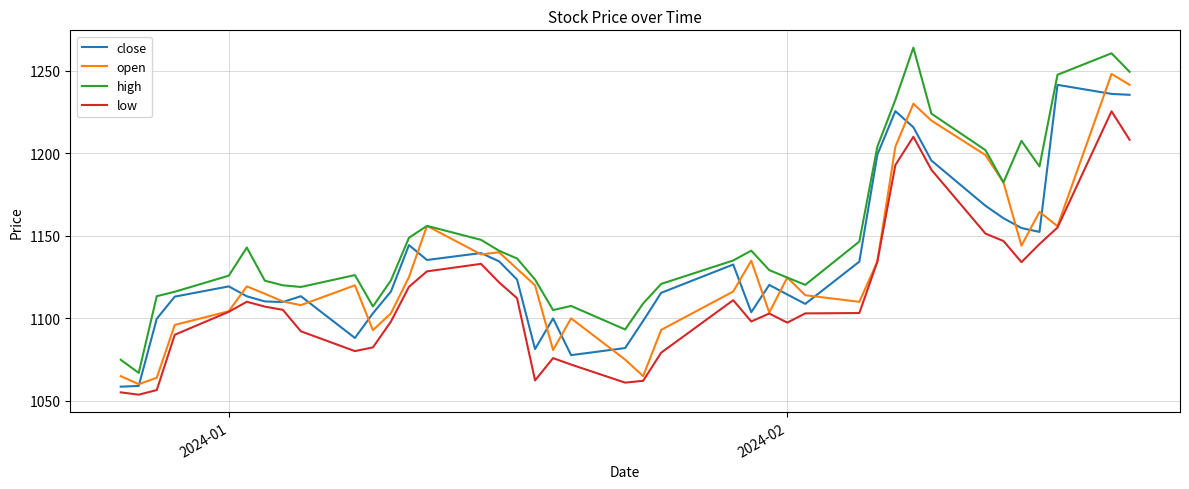

Which series has the widest spread of values?

high